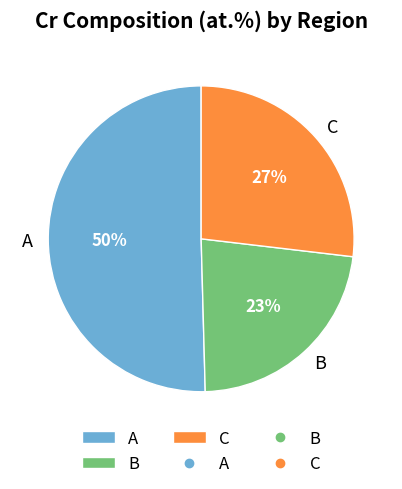

Which slice is the largest?

A